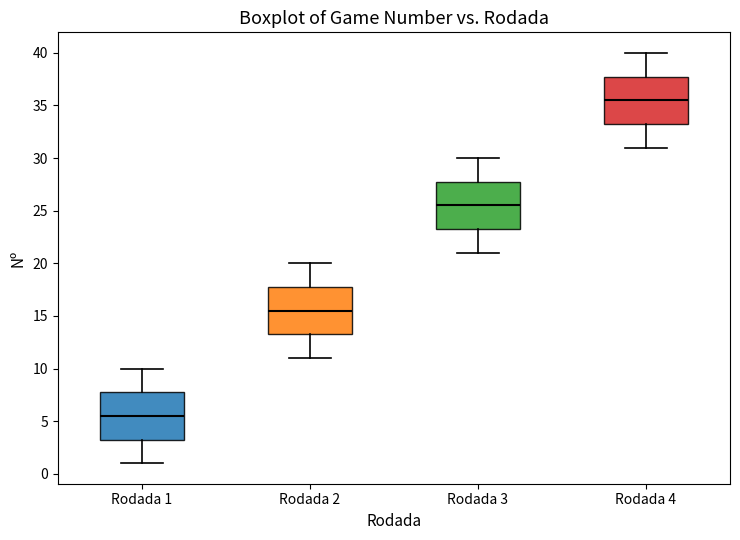

Which box has the lowest median line?

Rodada 1